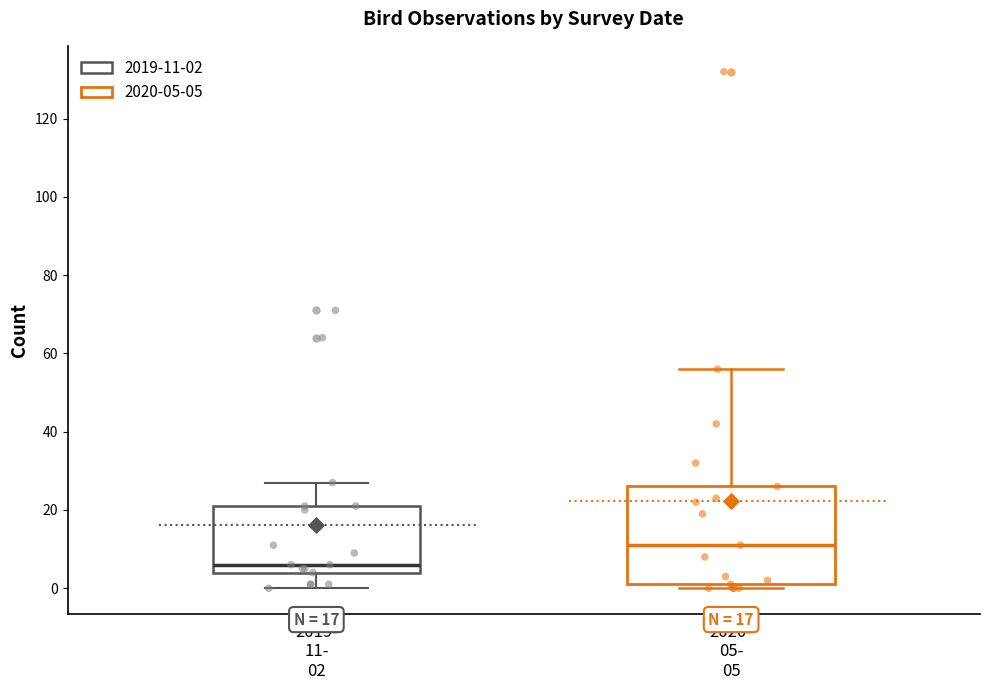

Which box is the tallest, from its lower edge to its upper edge?

2020- 05- 05